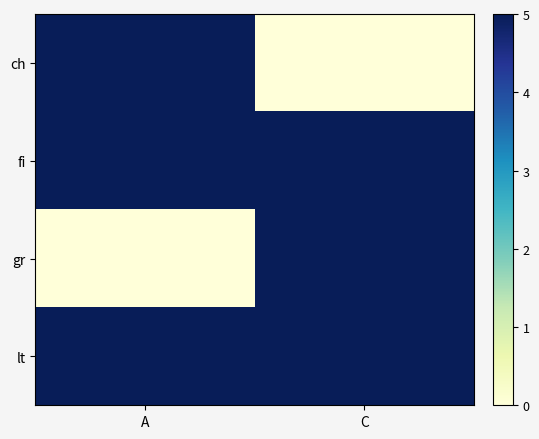

Between A and C, which is larger?

A